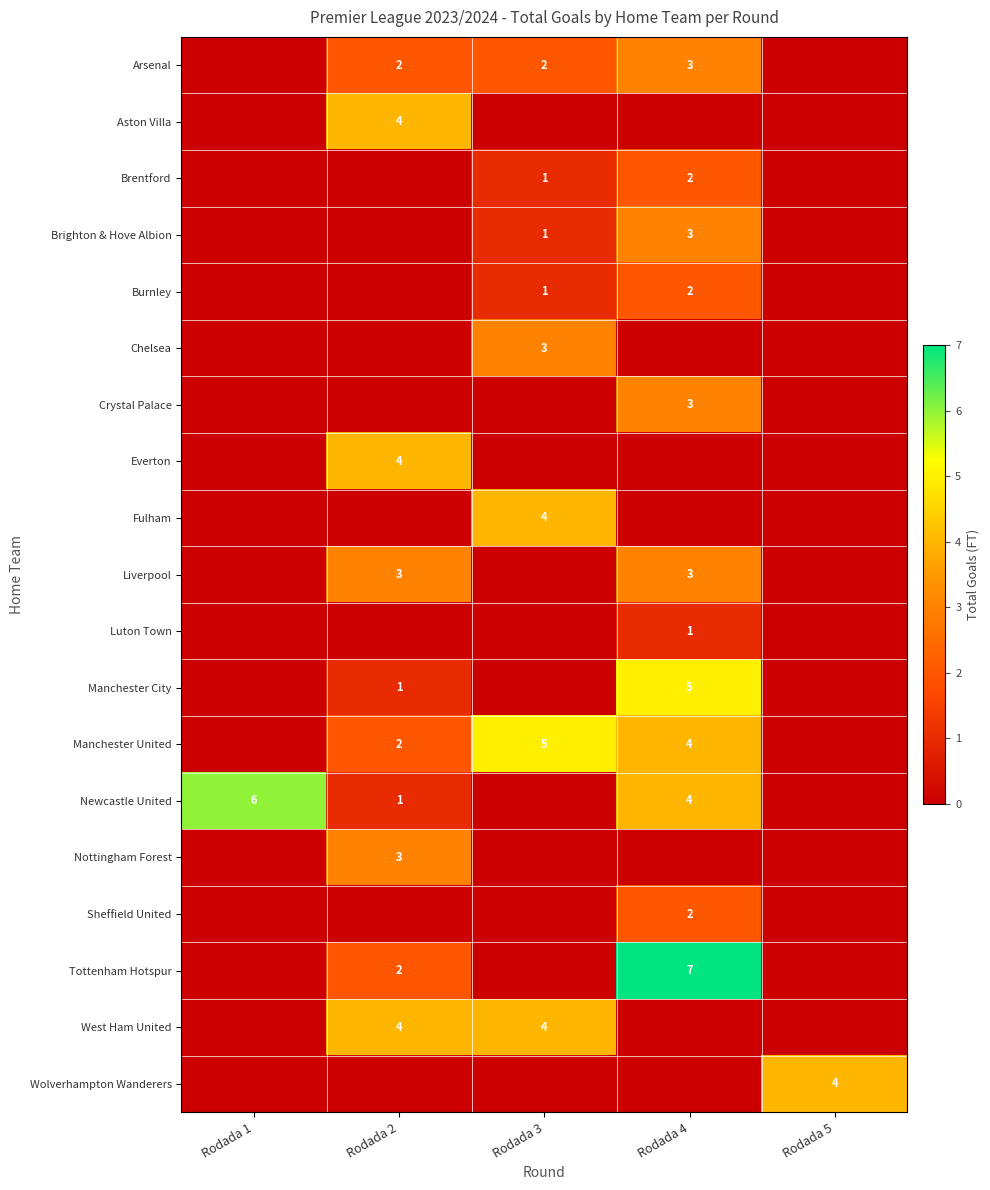

What is the sum of the Brighton & Hove Albion values at Rodada 4 and Rodada 3?

4